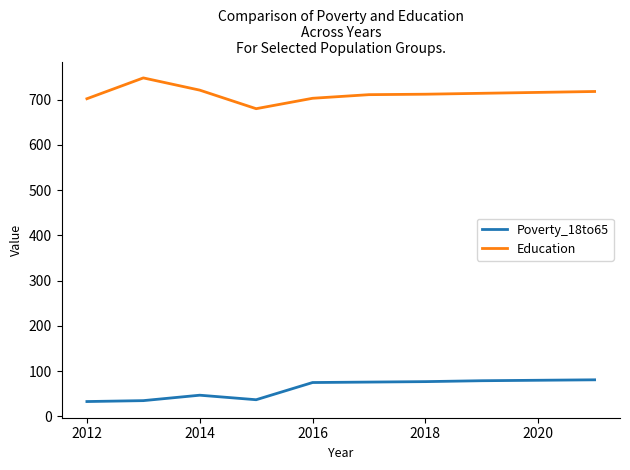

True or false: Education and Poverty_18to65 cross at least once.

False